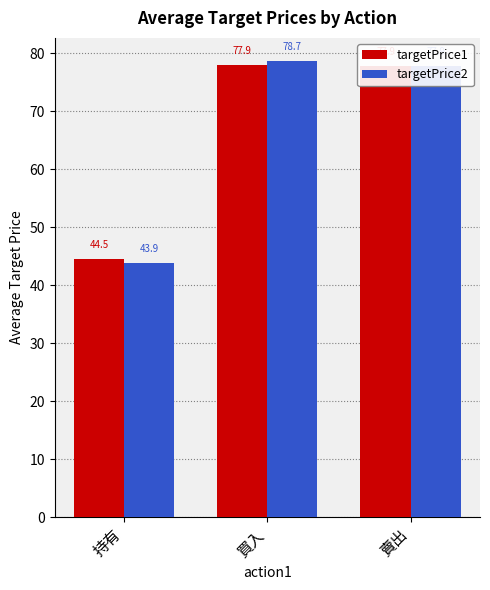

Rank the series by their maximum value, from lowest to highest.

targetPrice1, targetPrice2